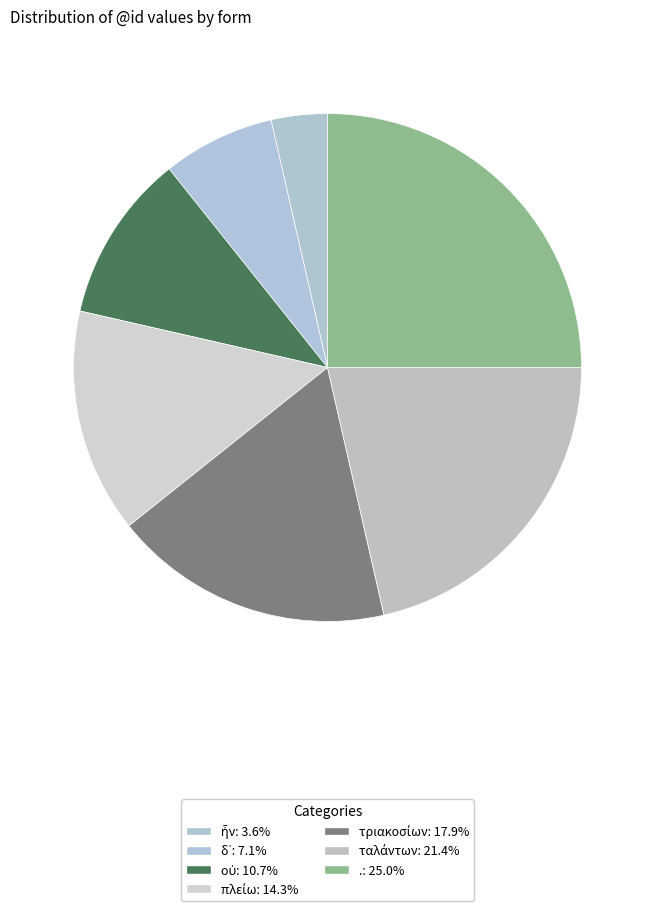

How much of the chart is everything except τριακοσίων?

82.1%